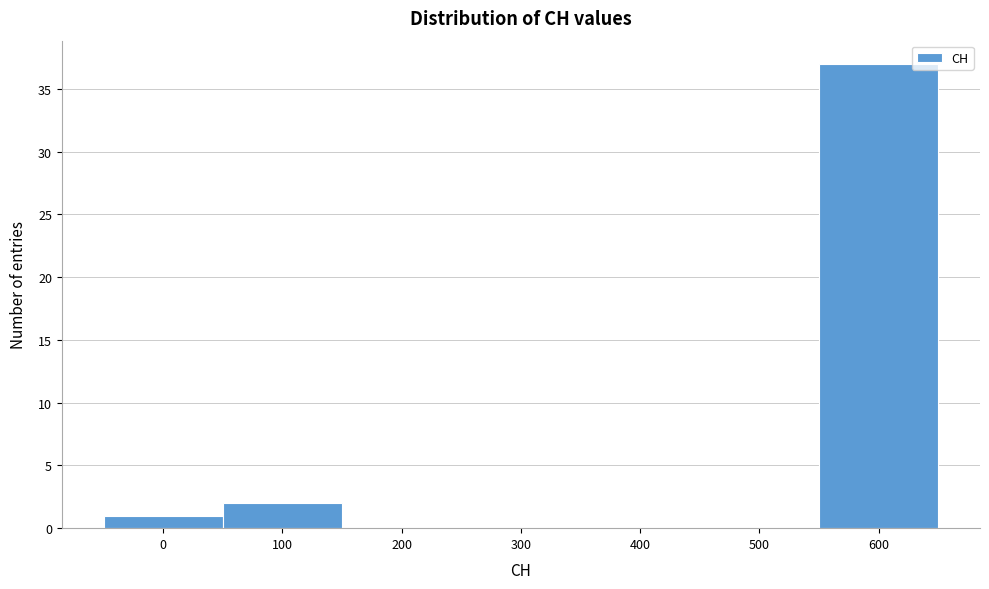

Reading left to right, what are all the values shown in this chart?

0=1	100=2	200=0	300=0	400=0	500=0	600=37